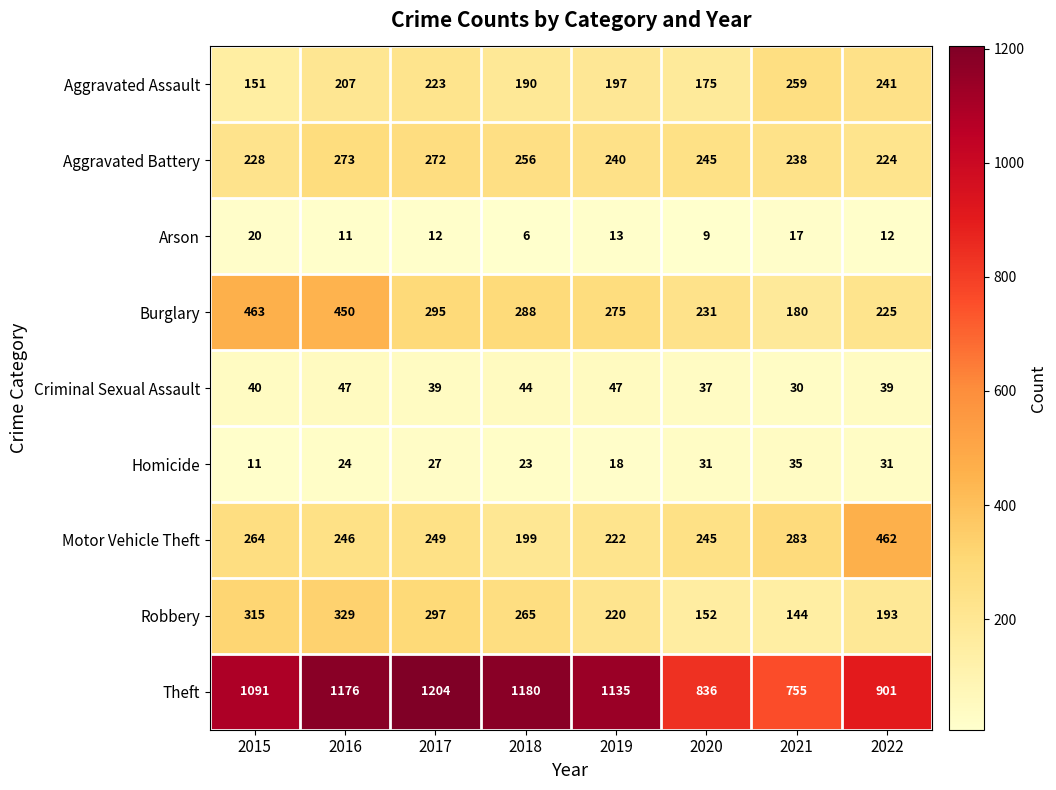

The value of Aggravated Assault at 2020 is 175. True or false?

True